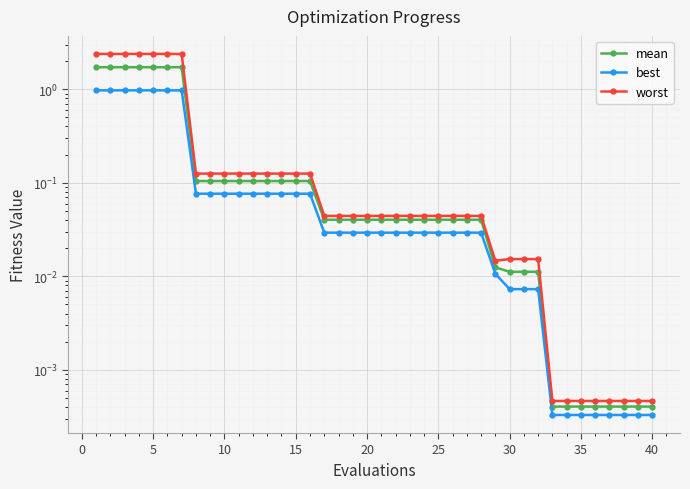

Is it true that mean equals 0.0 at 35?

False